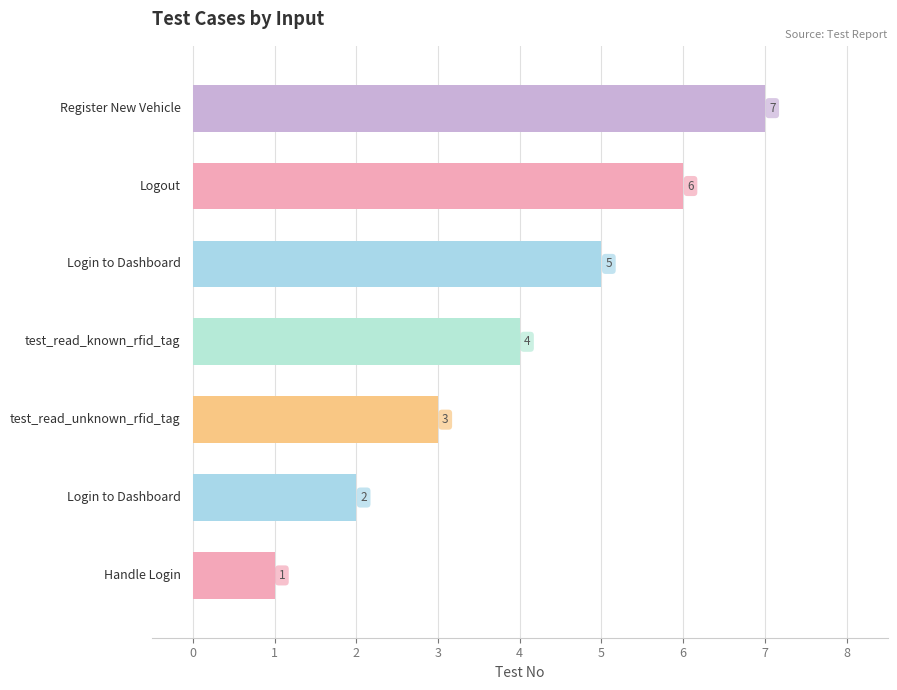

What is the greatest value displayed?

7